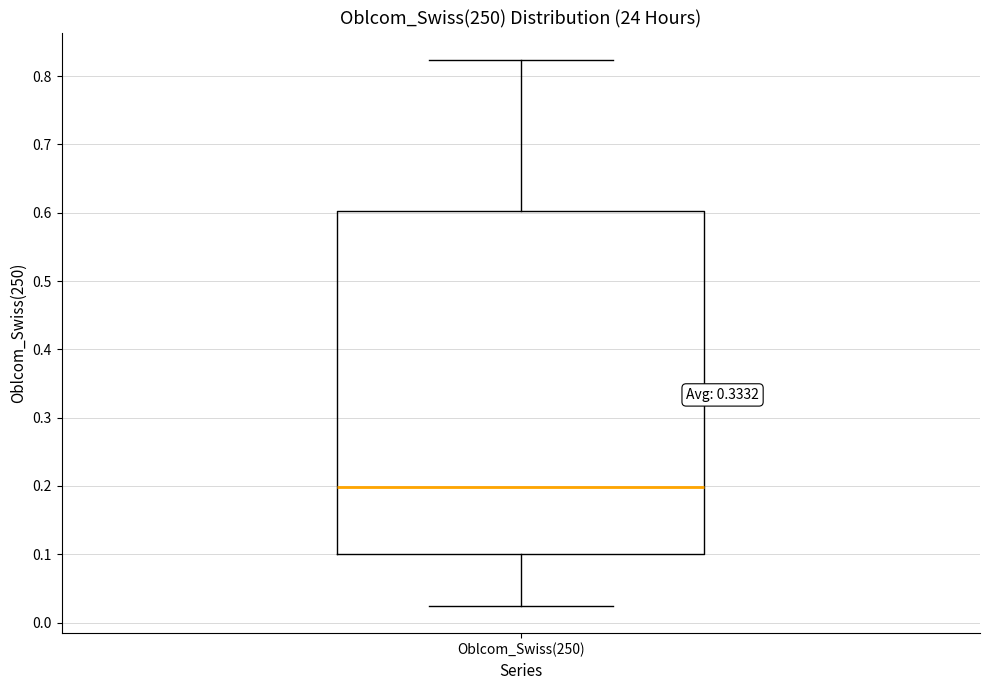

Where is the lower edge of the box for Oblcom_Swiss(250) on the y-axis? The values are not printed on the chart, so give them approximately, as read against the axis.

0.10